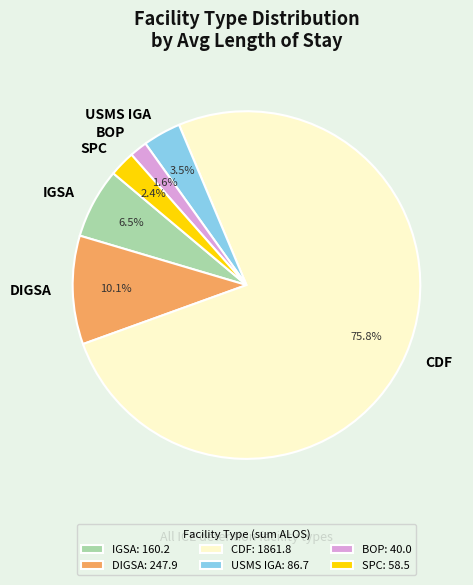

What portion of the pie excludes SPC?

97.6%